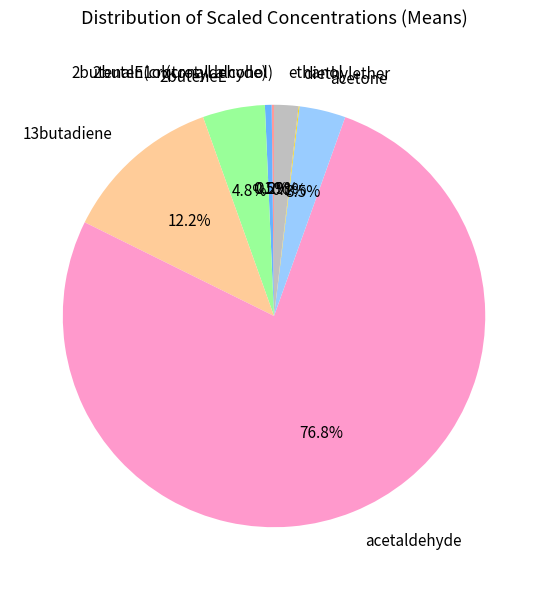

Combined, what portion of the pie is acetaldehyde and 2buteneE?

81.6%